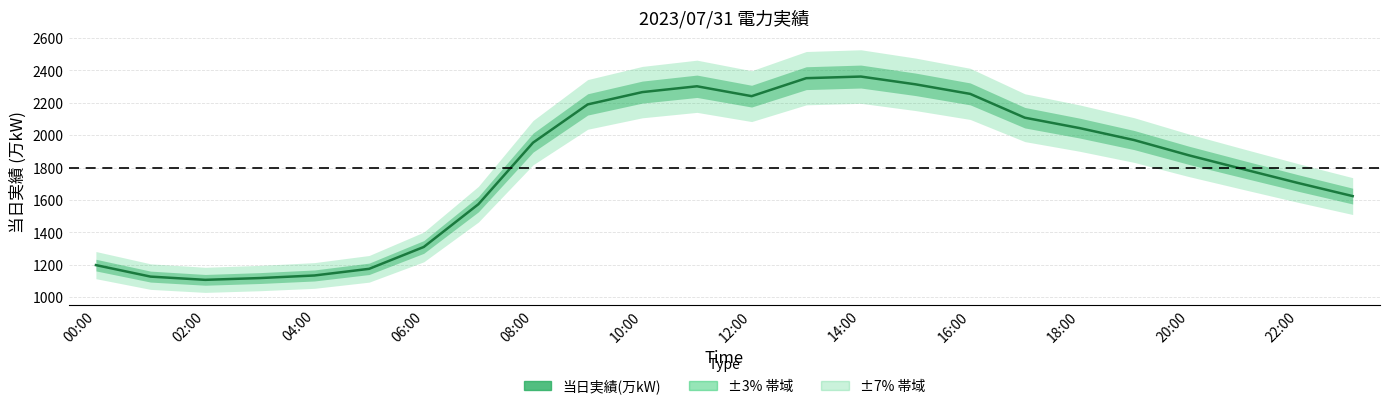

What is the sum of all values?

43096